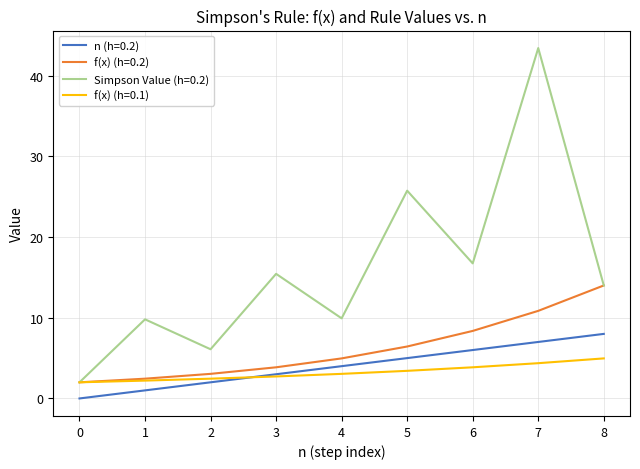

Count the number of categories in the chart.

9